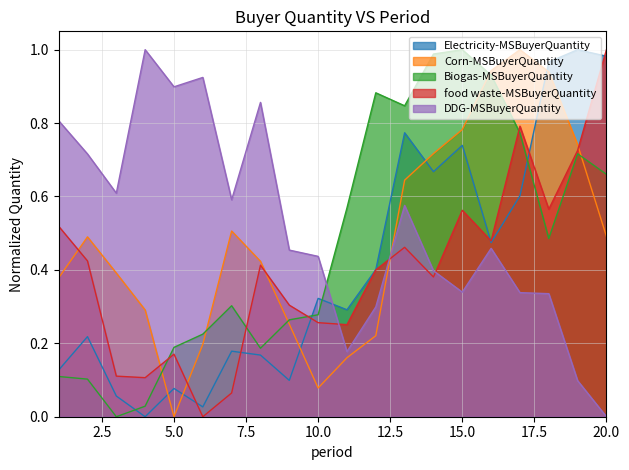

Rank the categories by Corn-MSBuyerQuantity value from highest to lowest.

17, 16, 18, 15, 19, 14, 13, 7, 20, 2, 8, 3, 1, 4, 9, 12, 6, 11, 10, 5